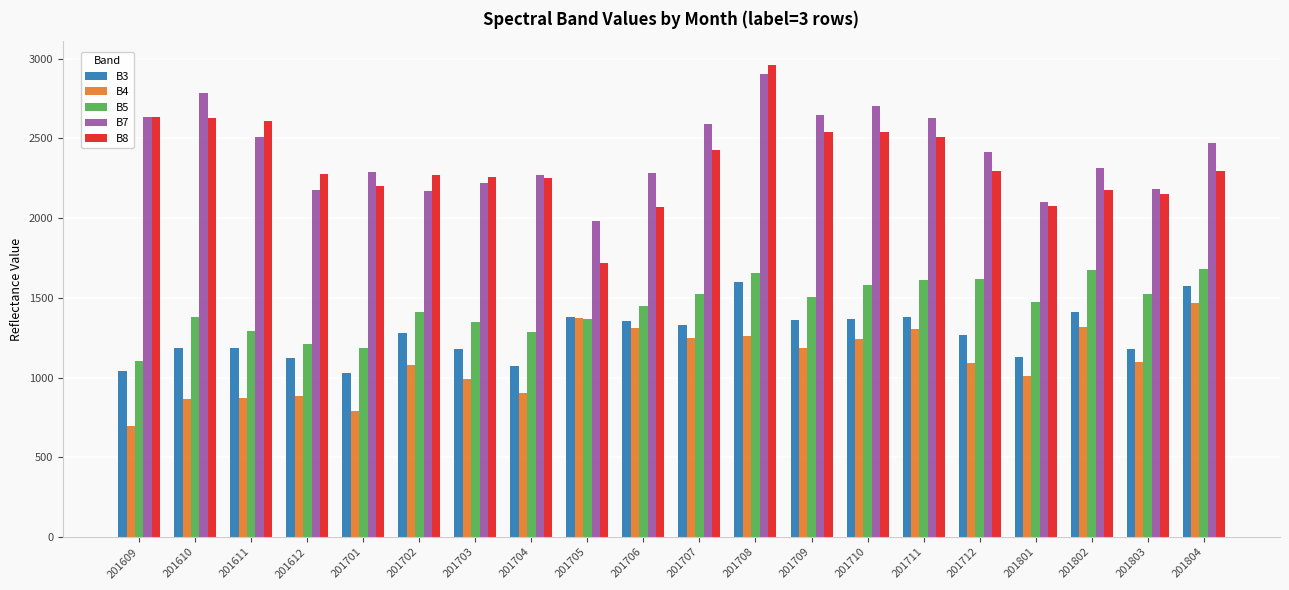

Between 201611 and 201704, which series saw the biggest shift?

B8